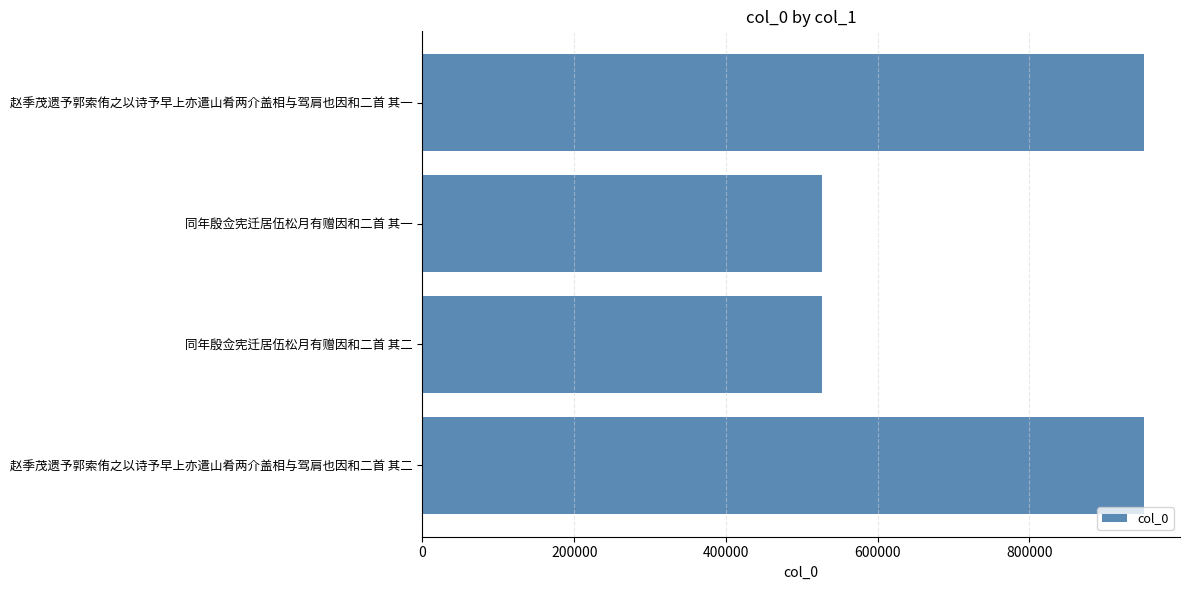

True or false: the data shows 950813 at 赵季茂遗予郭索侑之以诗予早上亦遣山肴两介盖相与驾肩也因和二首 其二.

True